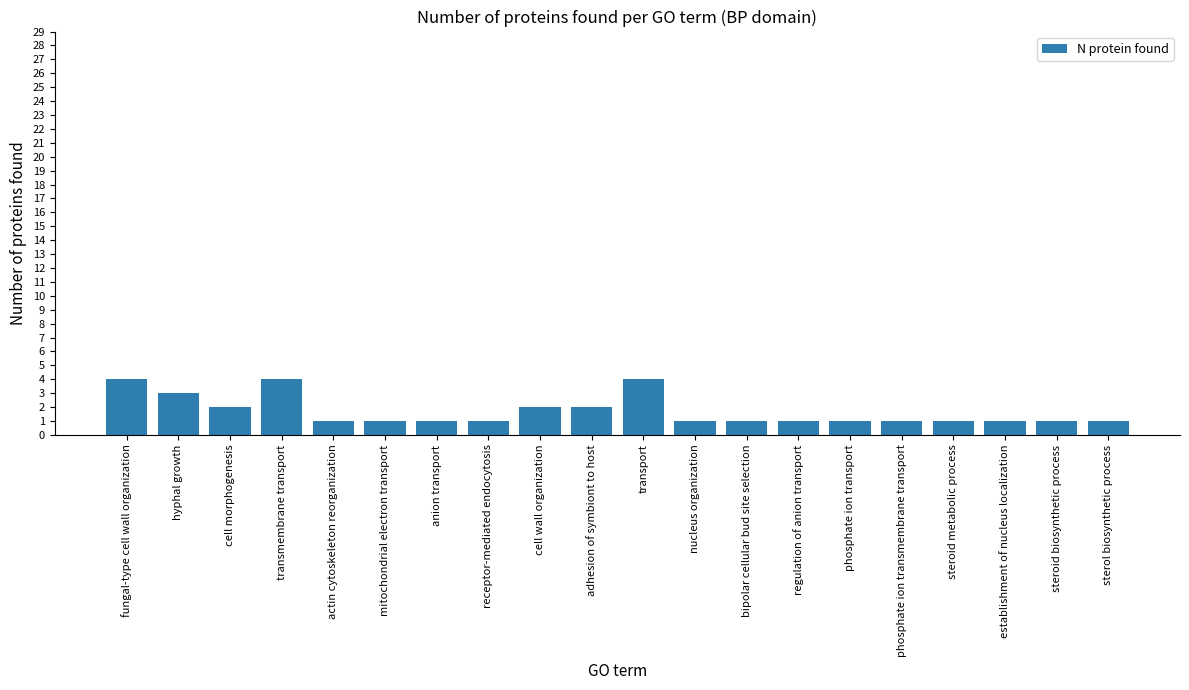

True or false: the data shows 1 at adhesion of symbiont to host.

False